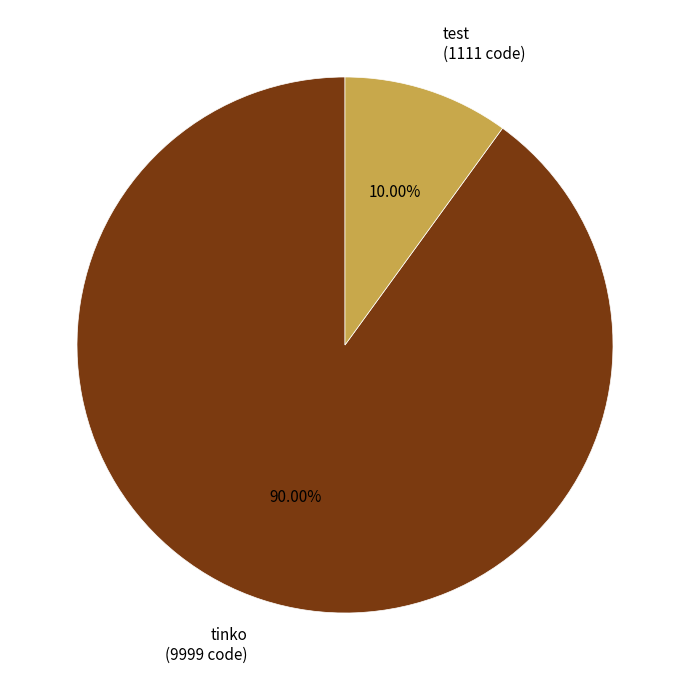

The test slice represents 23% of the pie. True or false?

False